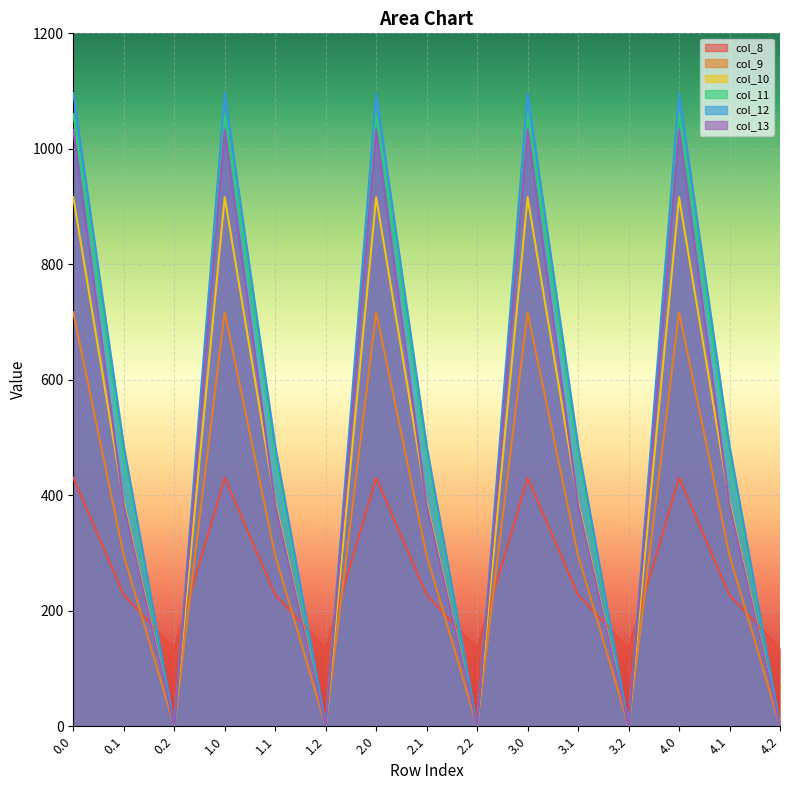

Is the value of col_8 at 4.2 greater than the value of col_12 at 2.2?

Yes